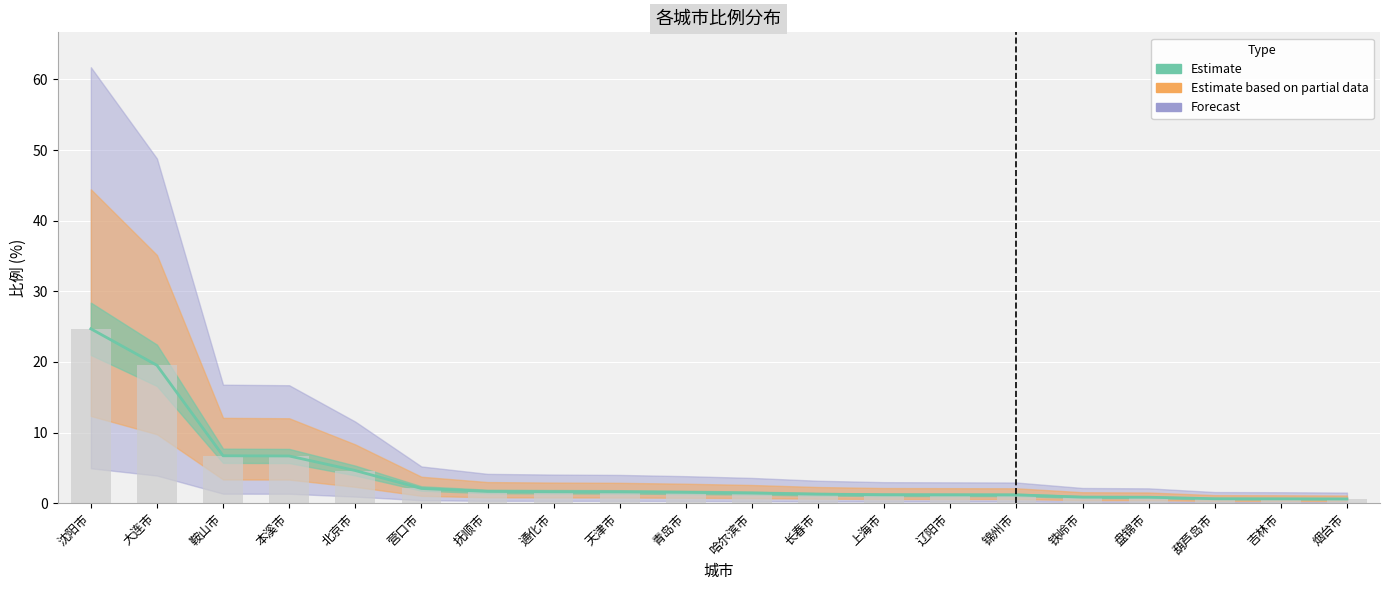

The value at 天津市 is 1.6. True or false?

True